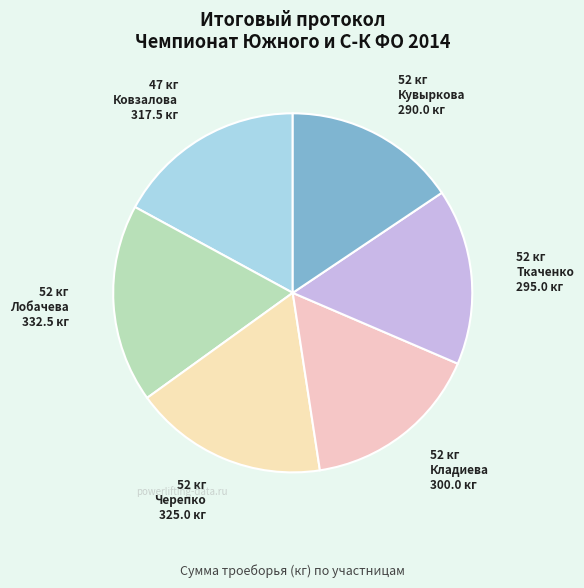

How many segments does this pie chart have?

6